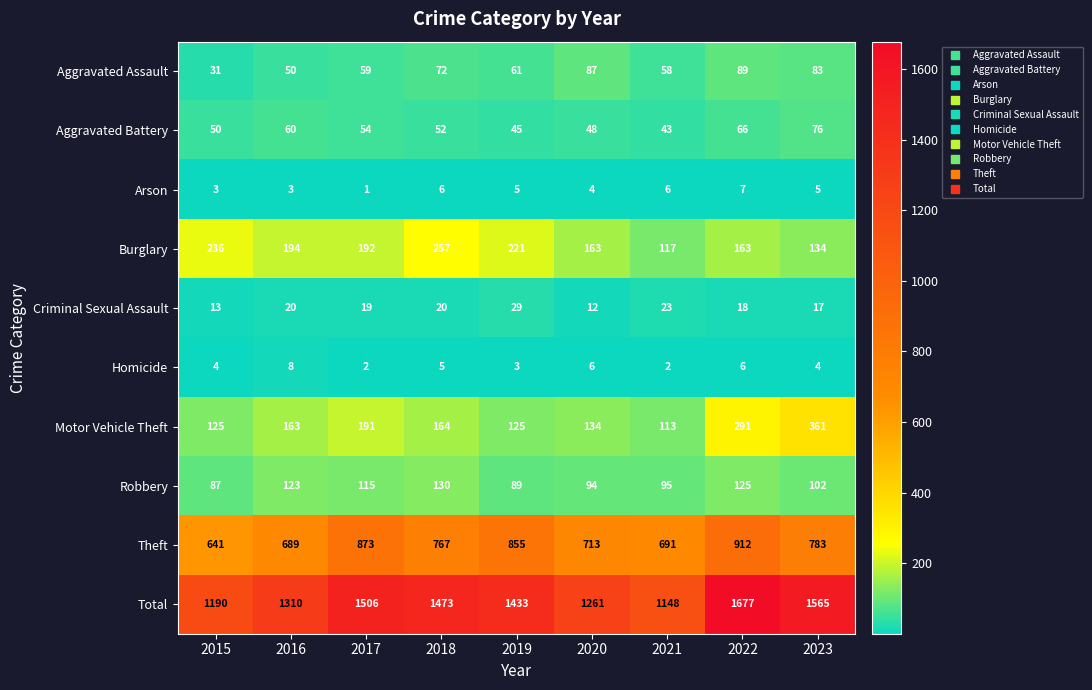

Where does the Theft series first go above 767?

2017